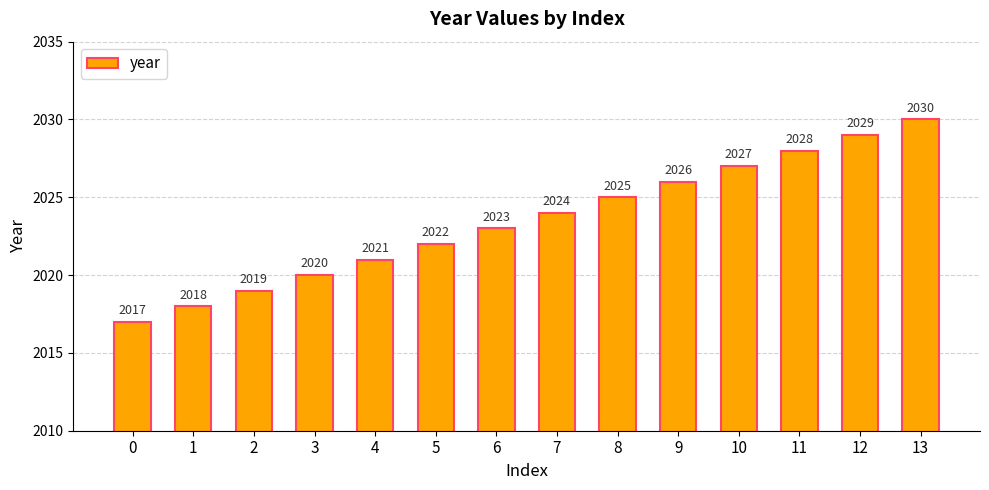

List the labels in order of value, largest first.

13, 12, 11, 10, 9, 8, 7, 6, 5, 4, 3, 2, 1, 0